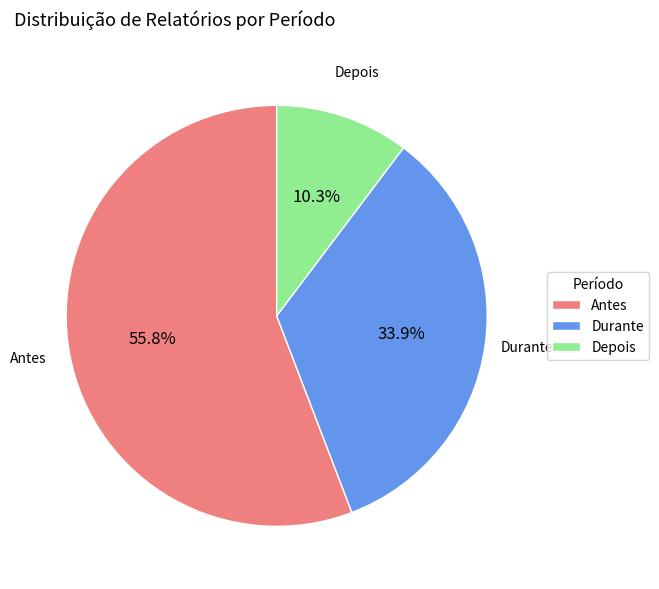

What is the ratio of the value at Antes to the value at Depois?

5.4